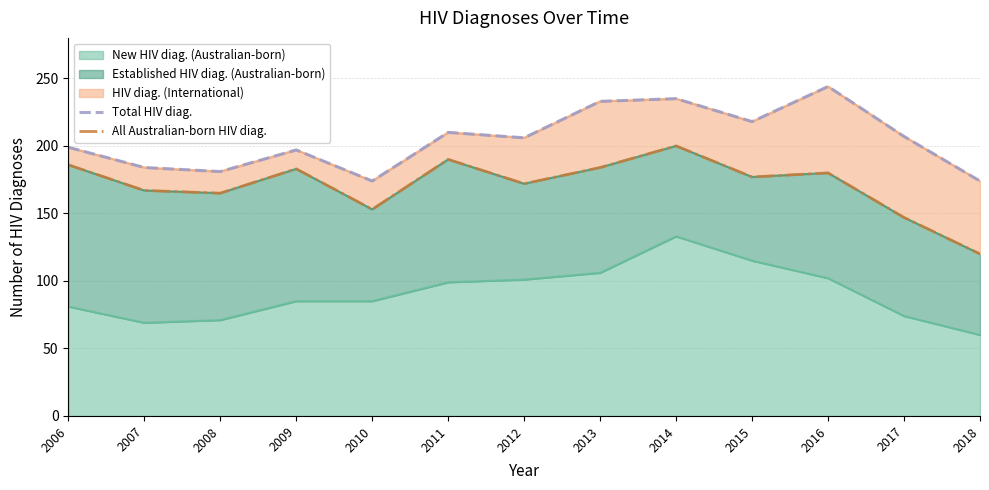

At which label does Total HIV diag. reach its peak?

2016